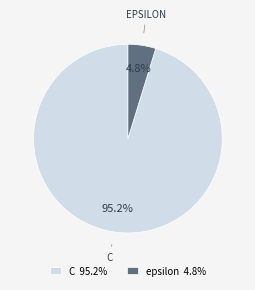

To the nearest percent, what percentage of the pie is epsilon?

5%